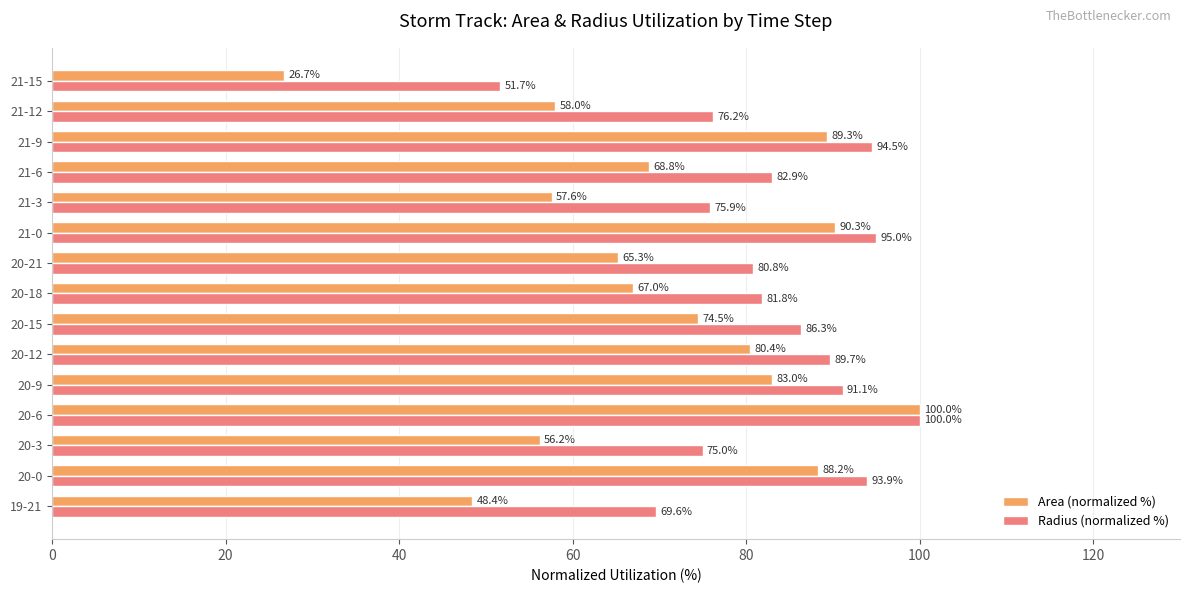

How many data points in Area (normalized %) are less than 68?

7